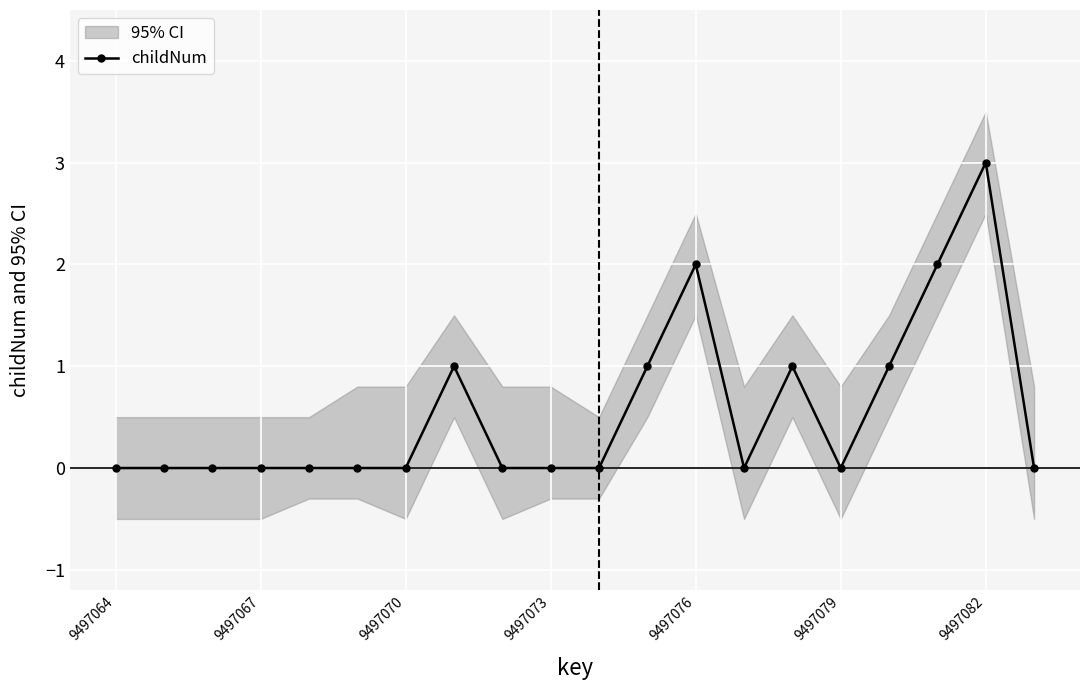

True or false: childNum has more than 2 points higher than both neighbors.

True